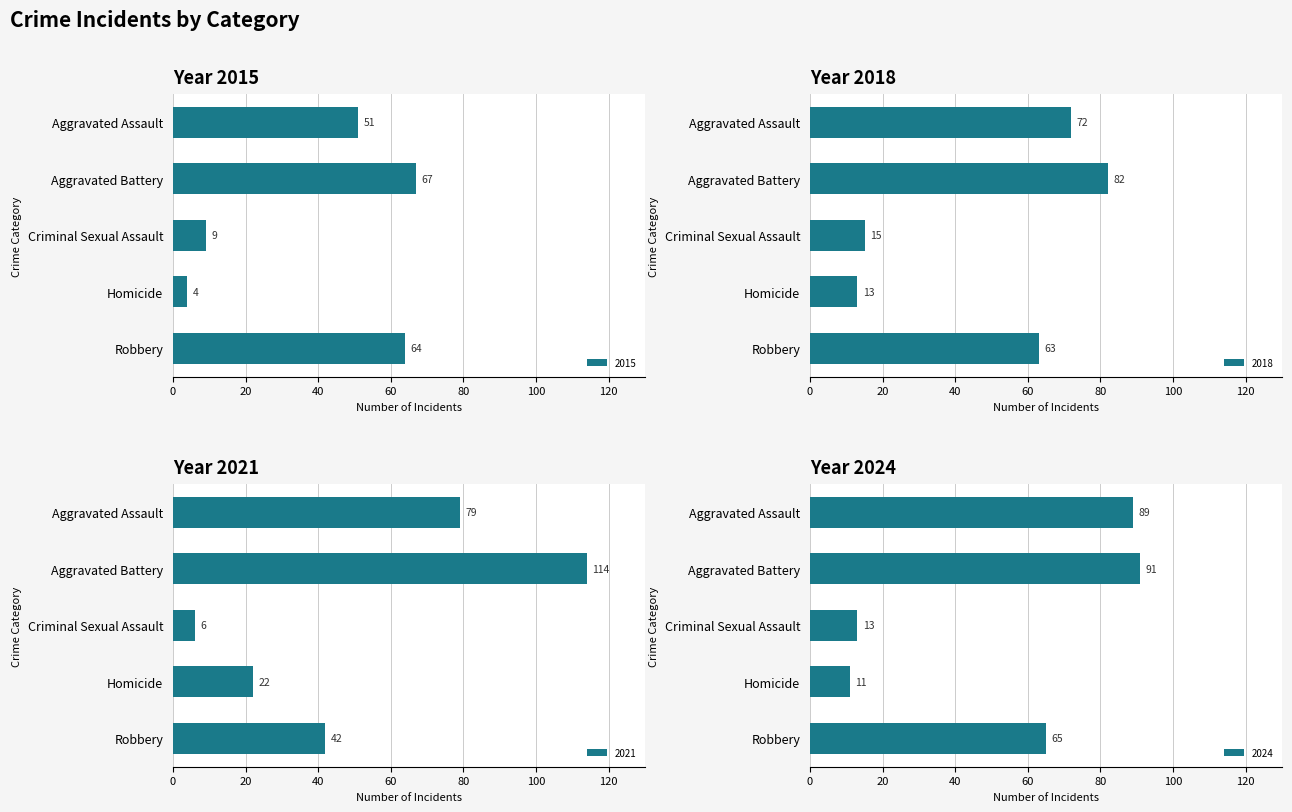

Read the 2015 value at Criminal Sexual Assault.

9